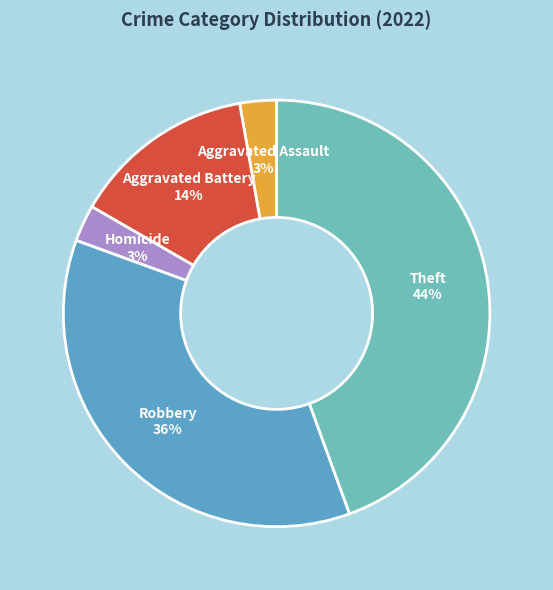

Count the number of slices in the pie.

5